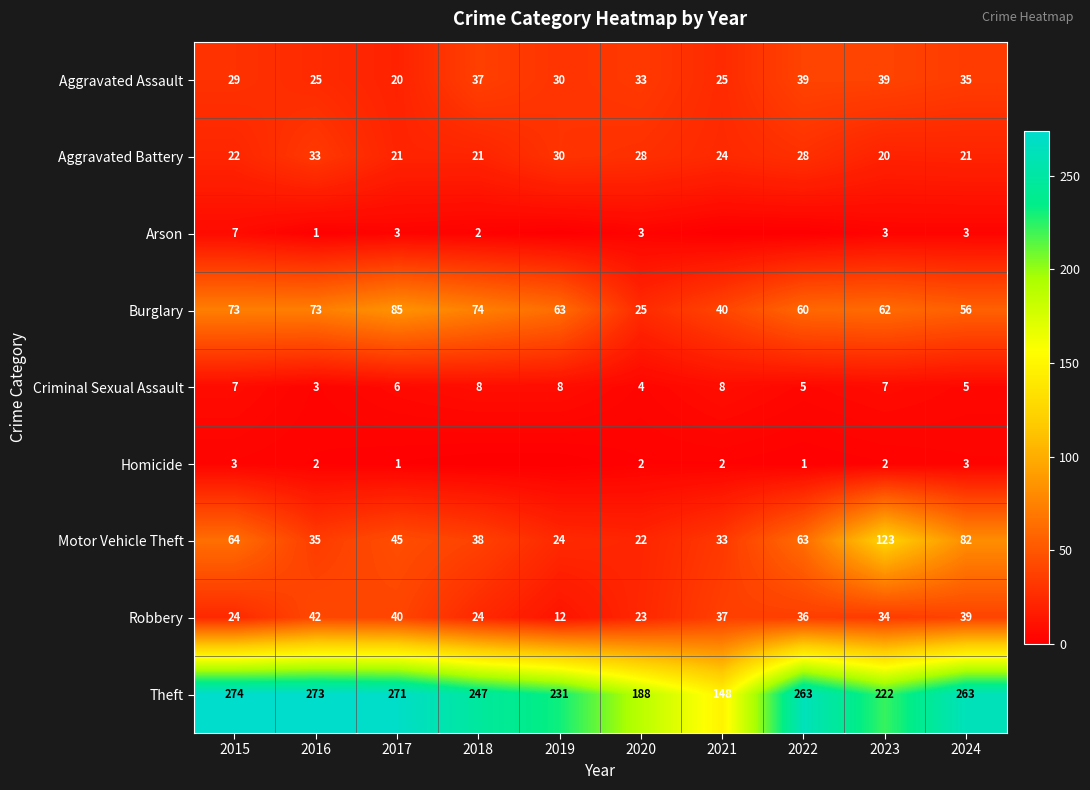

What is the difference between the highest and lowest values at 2024?

260